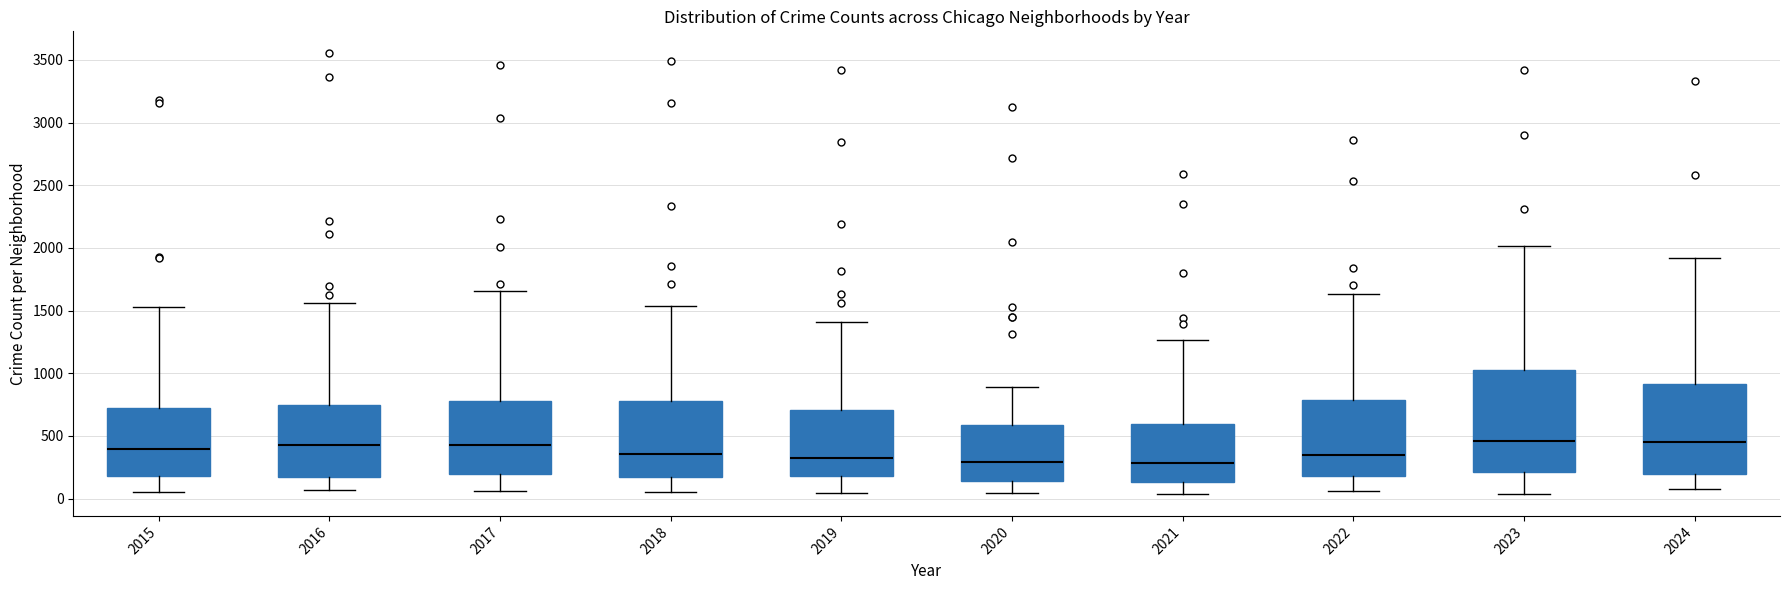

Reading left to right, read every box against the y-axis: the position of its median line, the range the box covers, and the ends of its whiskers. The values are not printed on the chart, so give them approximately, as read against the axis.

2015: median 400, box 200 to 700, whiskers 50 to 1550
2016: median 450, box 150 to 750, whiskers 50 to 1550
2017: median 450, box 200 to 800, whiskers 50 to 1650
2018: median 350, box 200 to 800, whiskers 50 to 1550
2019: median 300, box 200 to 700, whiskers 50 to 1400
2020: median 300, box 150 to 600, whiskers 50 to 900
2021: median 300, box 150 to 600, whiskers 50 to 1250
2022: median 350, box 200 to 800, whiskers 50 to 1650
2023: median 450, box 200 to 1000, whiskers 50 to 2000
2024: median 450, box 200 to 900, whiskers 50 to 1900